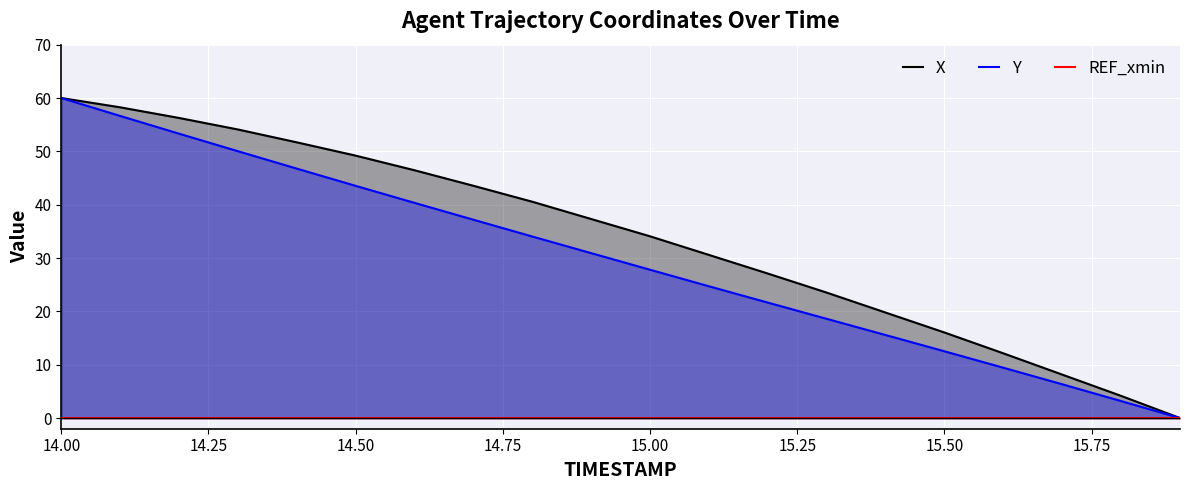

Where does the Y series first go above 30?

14.00